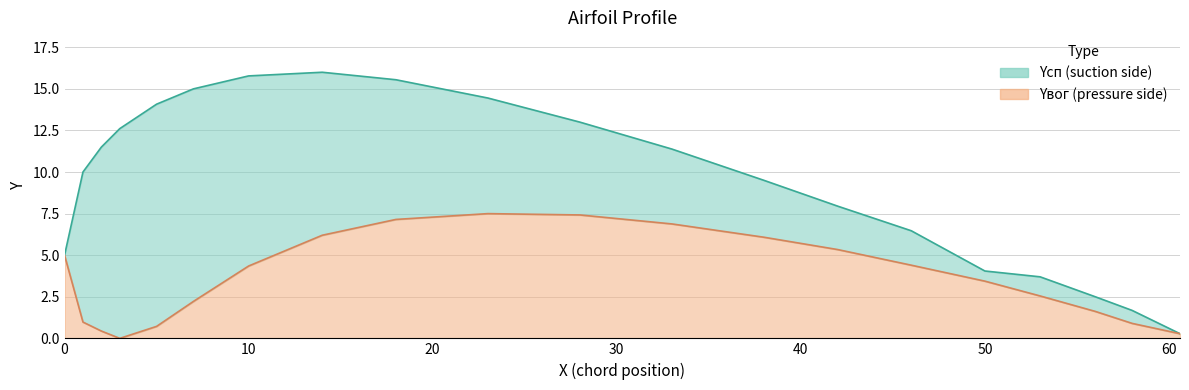

Does the chart have visible grid lines?

Yes